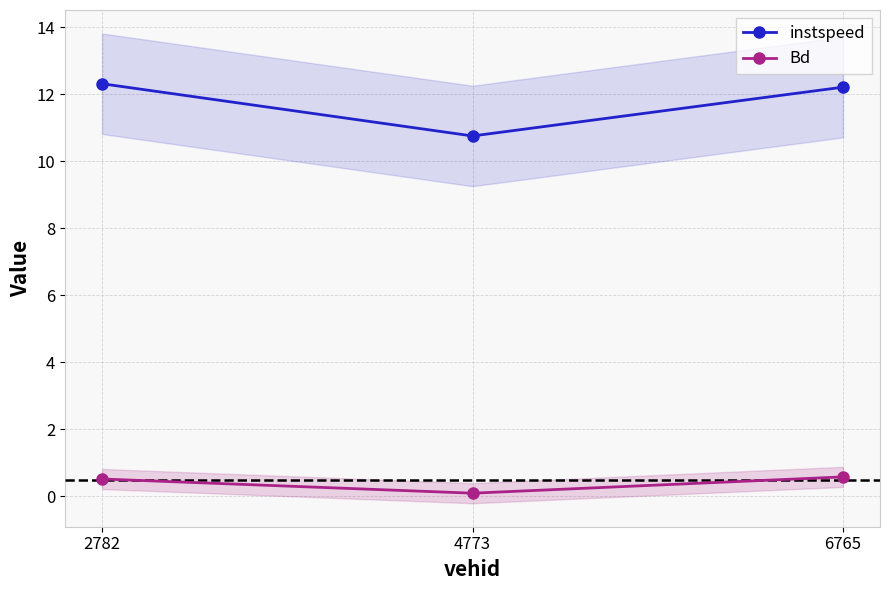

Reading right to left, list all the values displayed in this chart.

instspeed: 6765=12.2	4773=10.8	2782=12.3
Bd: 6765=0.6	4773=0.1	2782=0.5